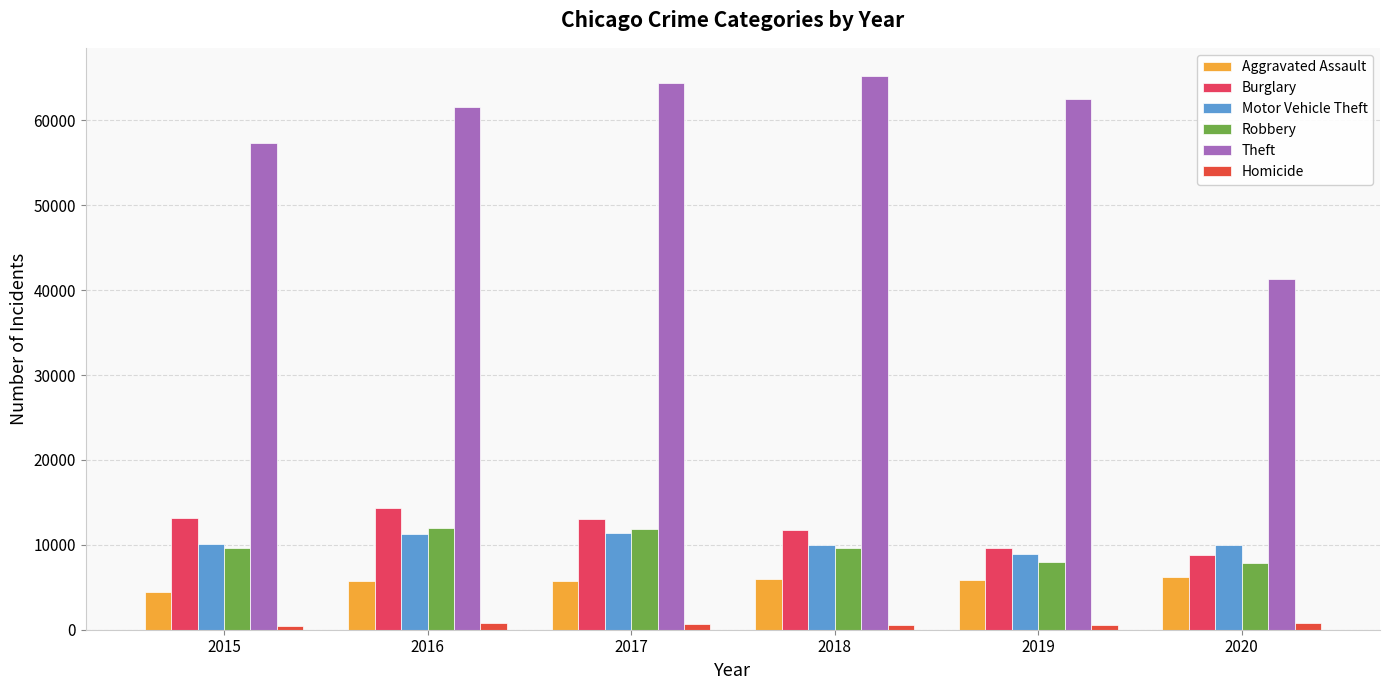

What is the spread (max minus min) of values at 2019?

61998